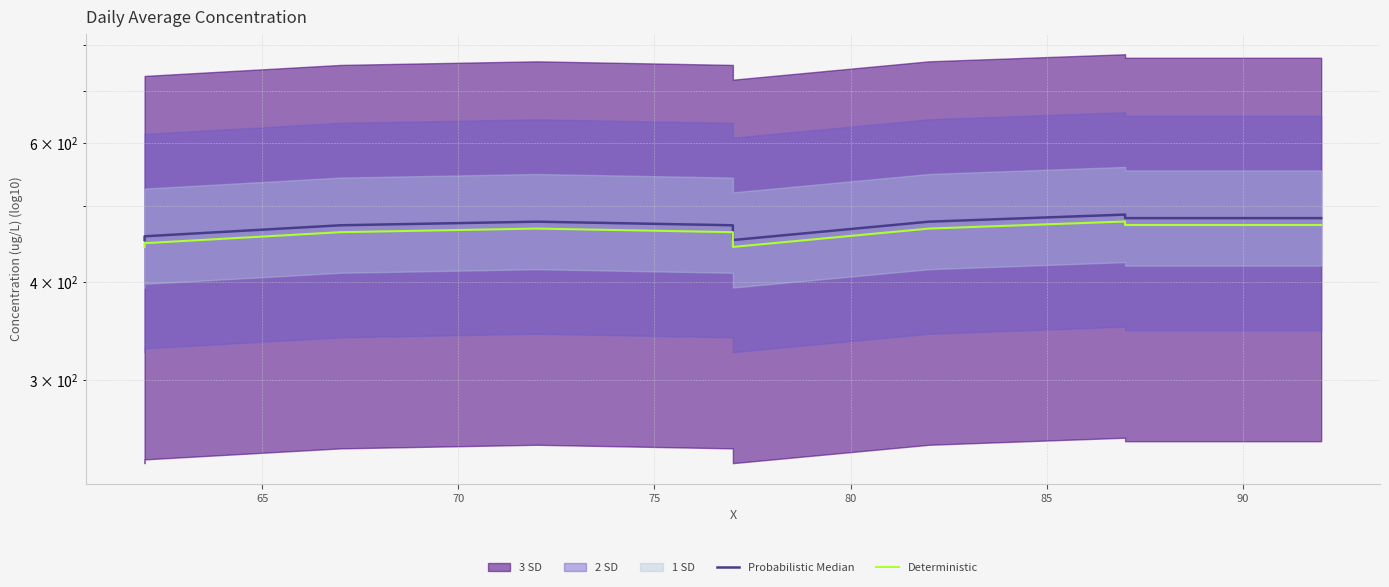

What is the sum of all Deterministic values?

5550.7